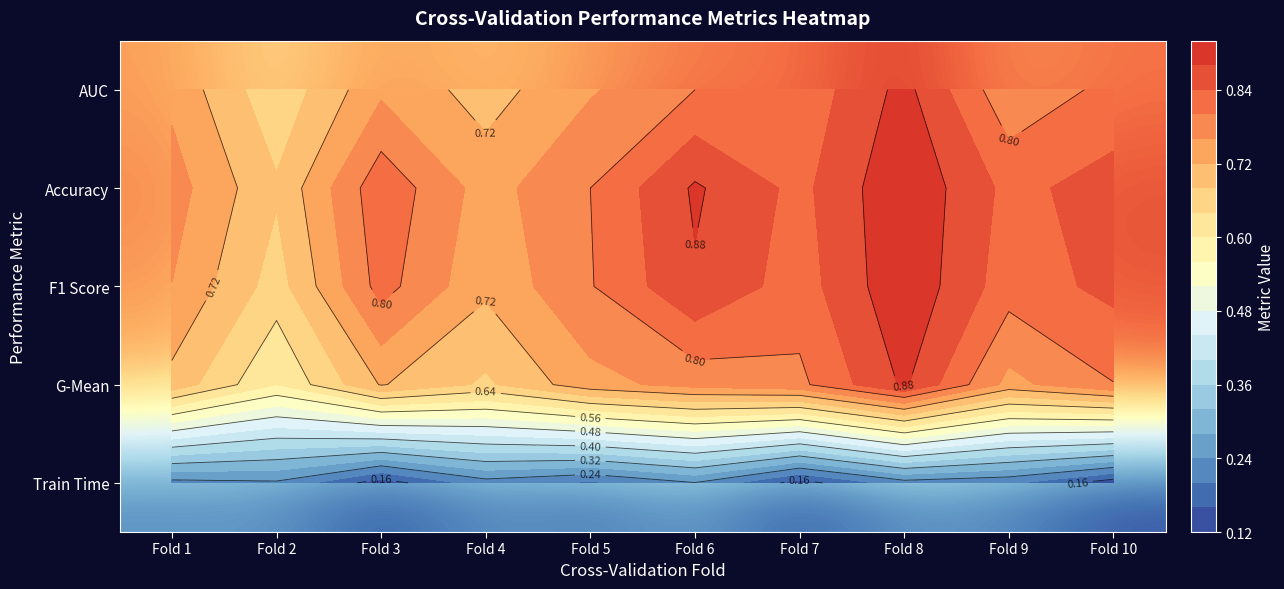

At Fold 8, list the series in order from smallest to largest.

Train Time, G-Mean, AUC, F1 Score, Accuracy